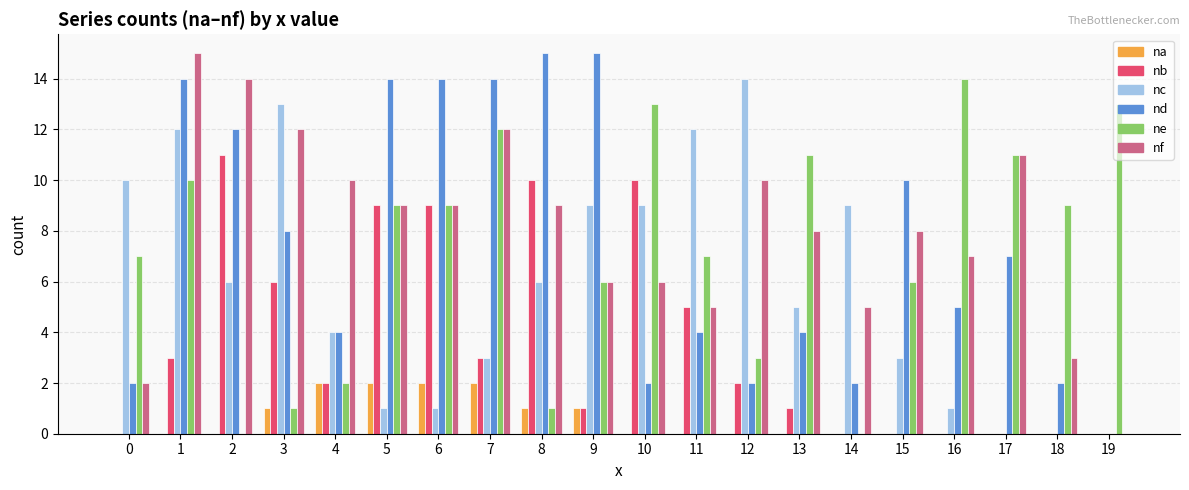

At which category is the sum across all series the highest?

1